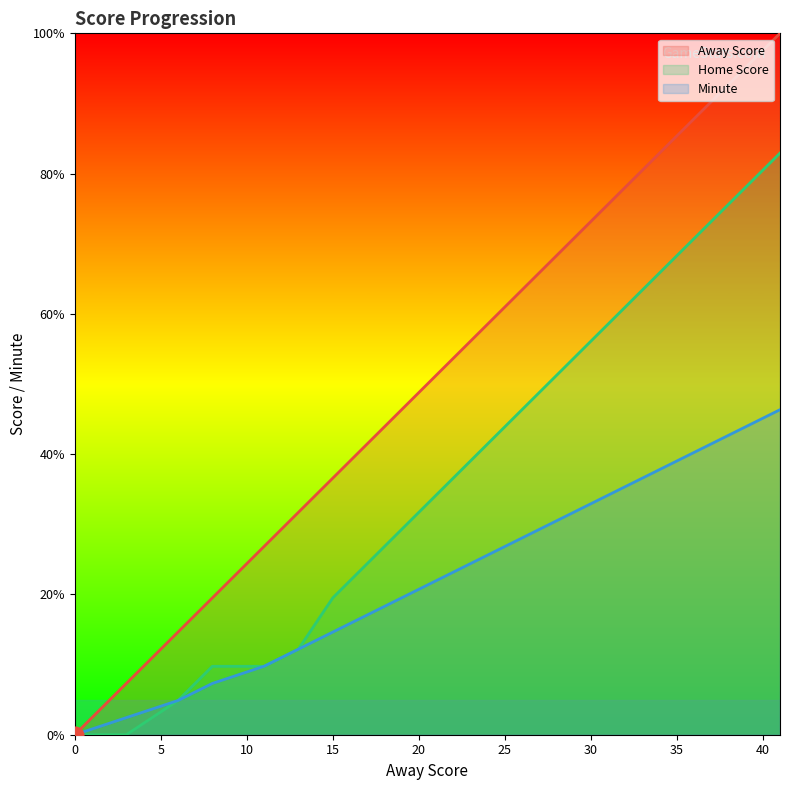

What is the average value of the Home Score series?

37.7